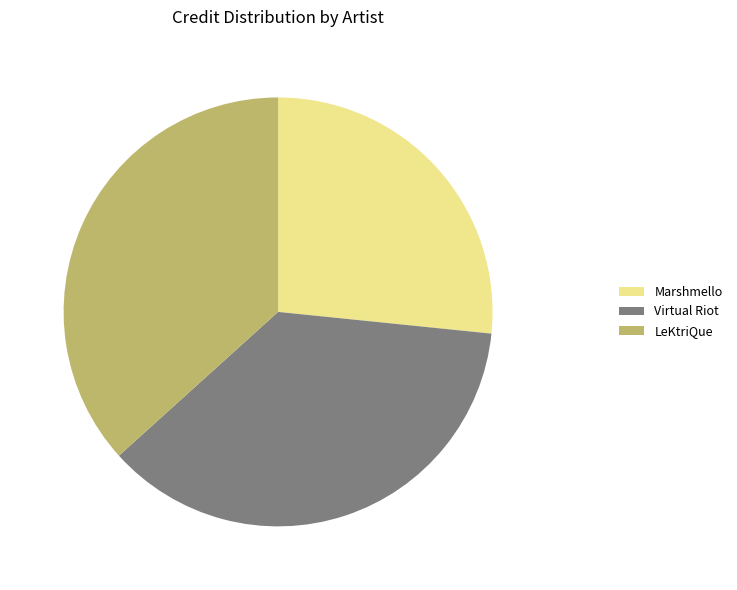

The LeKtriQue slice represents 31% of the pie. True or false?

False